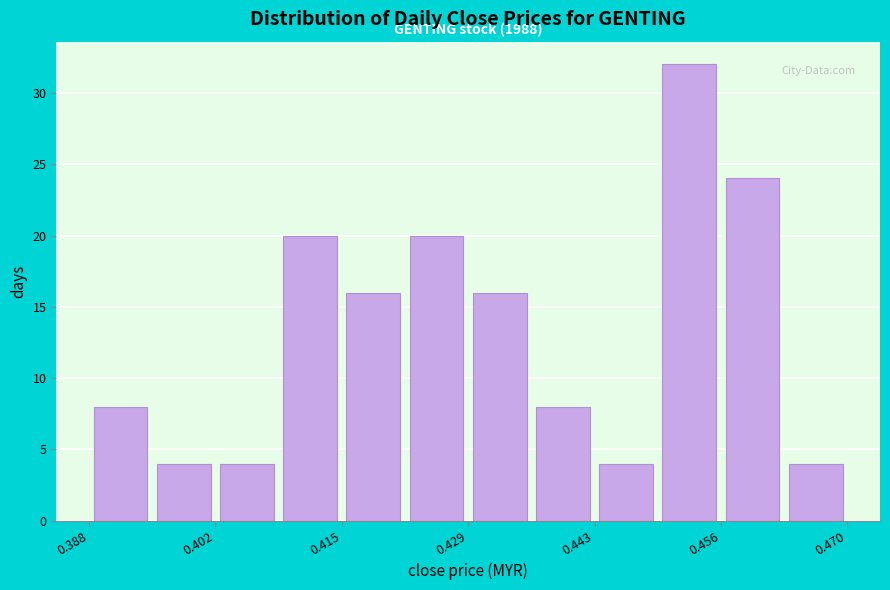

Read against the x-axis, roughly where is the centre of the tallest bar?

0.452